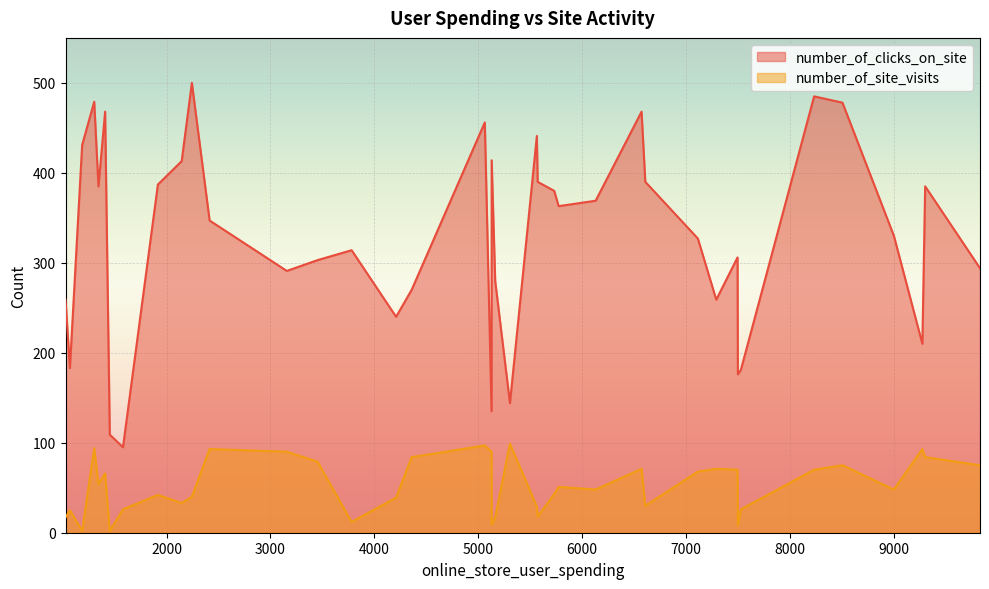

What are all the series names shown in the legend?

number_of_clicks_on_site, number_of_site_visits